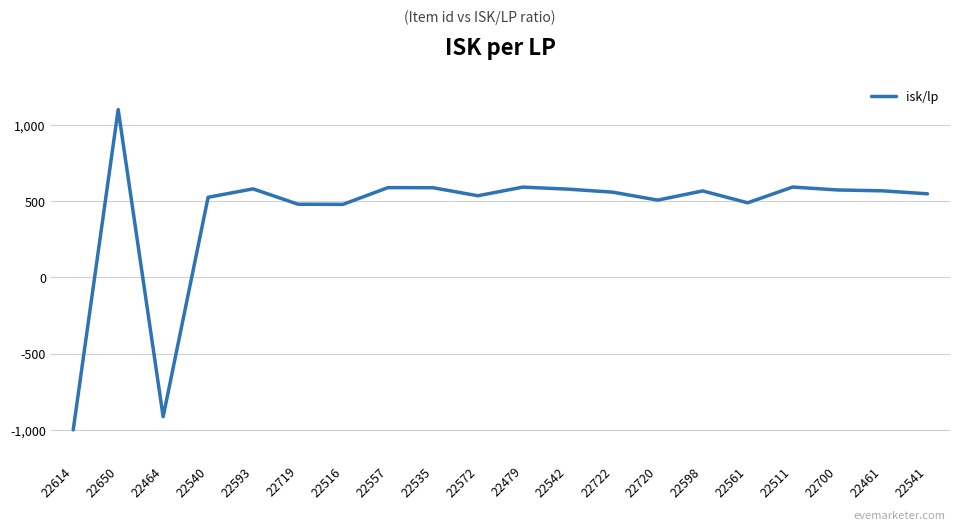

Approximately how many times larger is the value at 22722 compared to 22598?

1.0